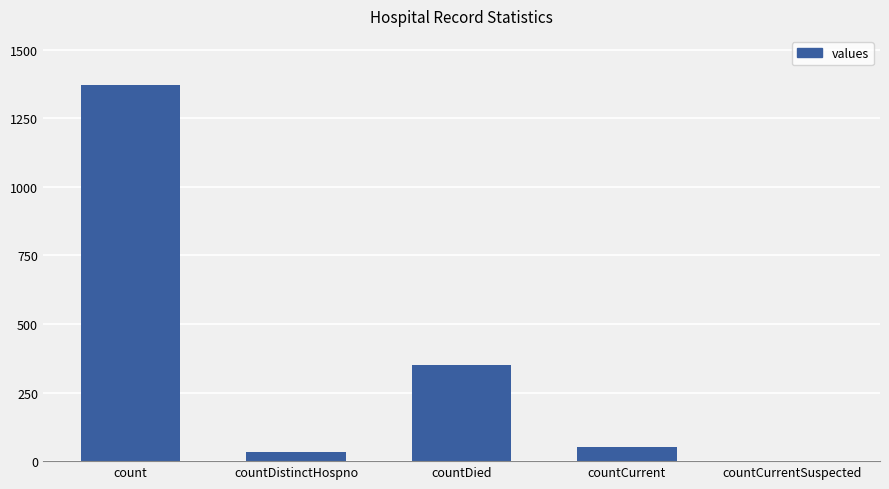

What is the sum of all values?

1805